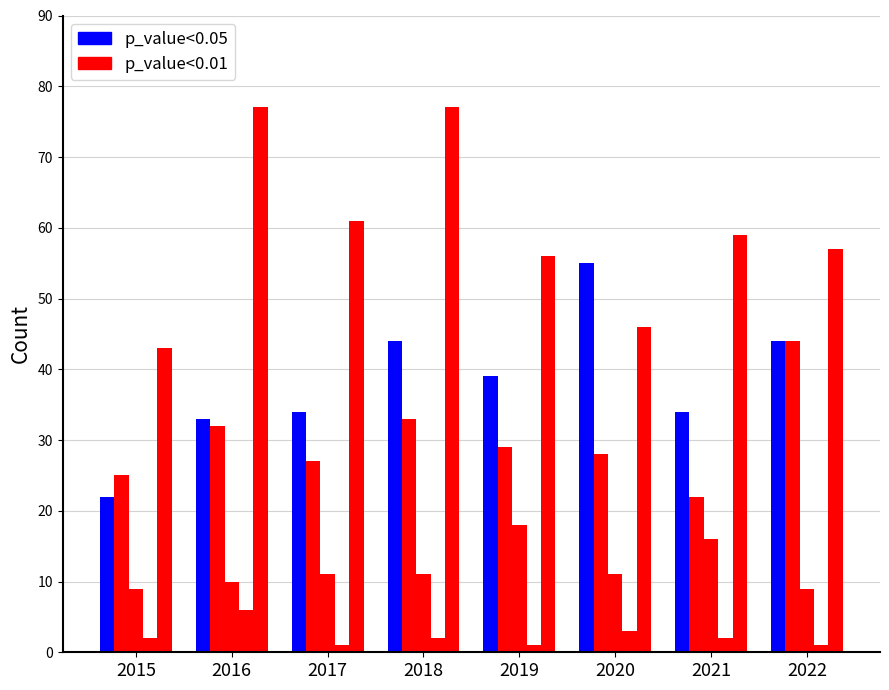

How many series are shown in this chart?

5